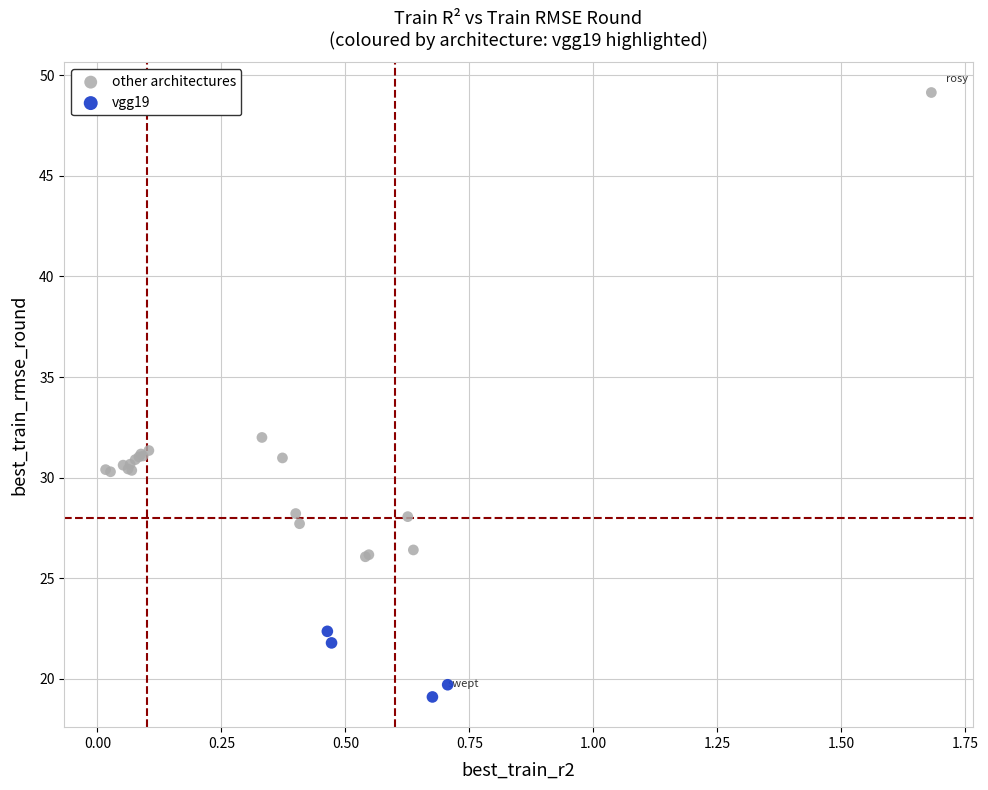

Which series has the largest Y range (max minus min)?

other architectures